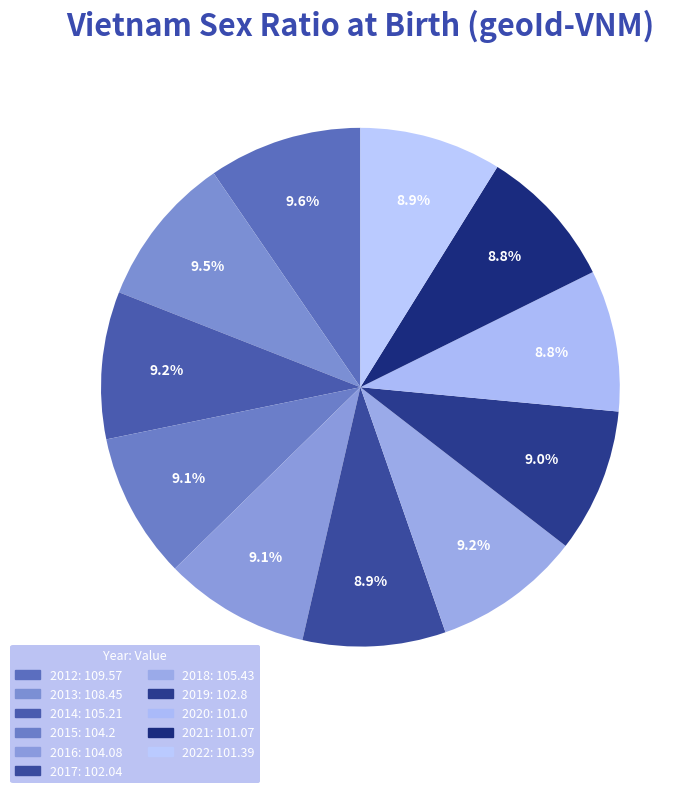

The 2018 slice represents 9% of the pie. True or false?

True